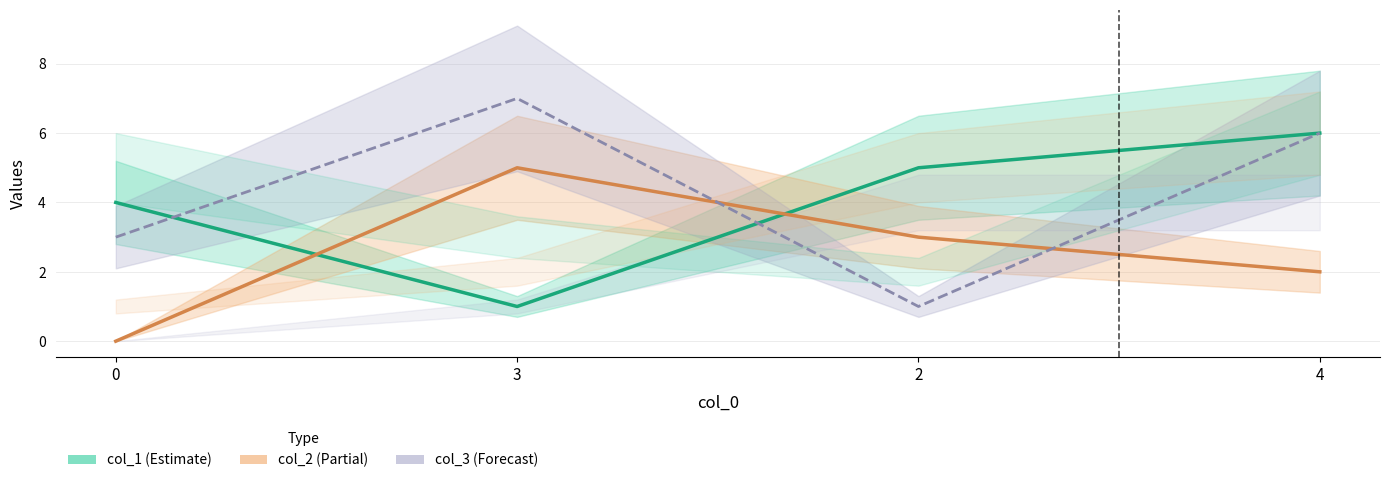

The col_2 series shows 2 at 0. True or false?

False